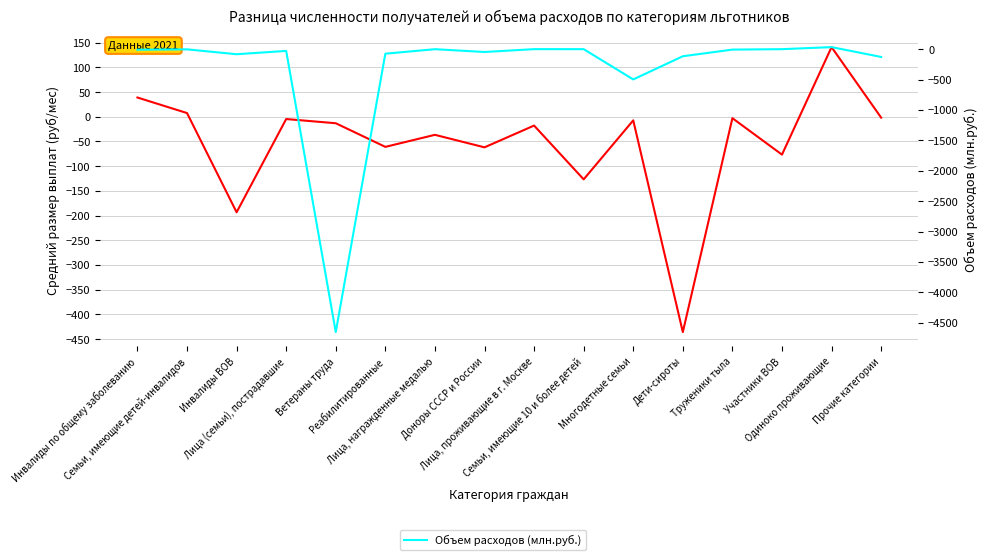

Is the value of Объем расходов (млн.руб.) at Прочие категории greater than the value of Средний размер выплат (руб/мес) at Семьи, имеющие 10 и более детей?

No